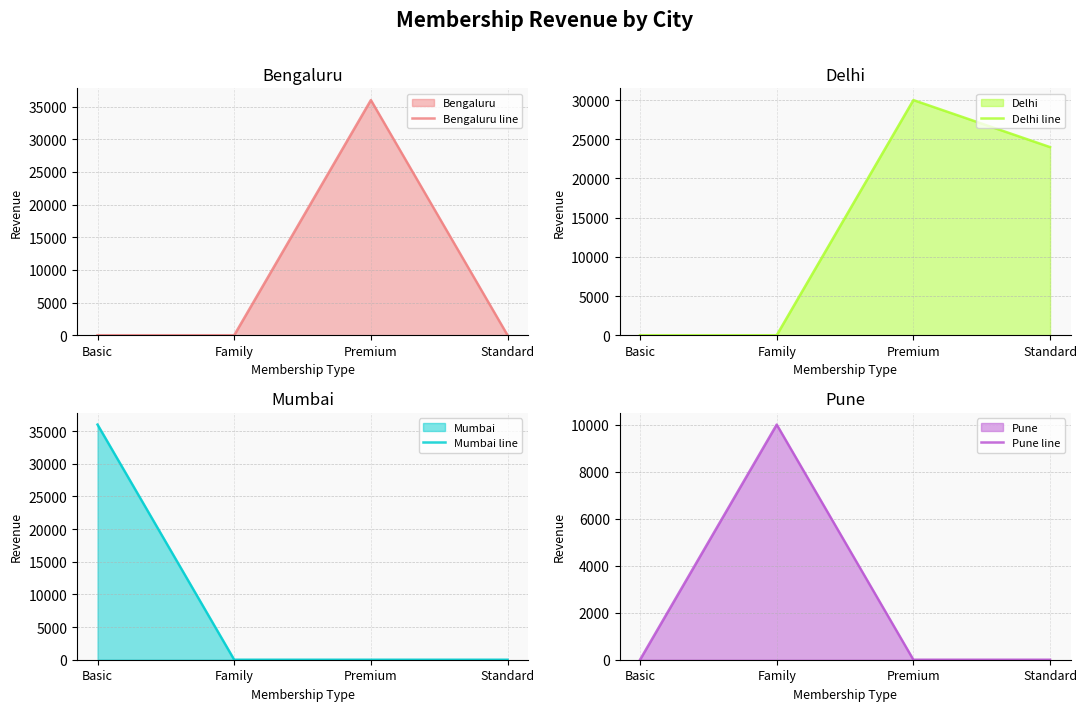

How many series are shown in this chart?

4